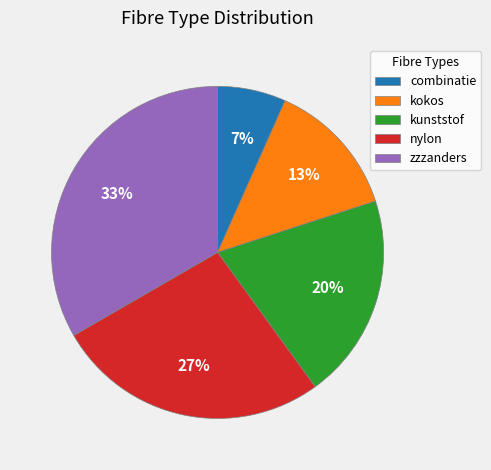

Which category has the biggest portion of the pie?

zzzanders